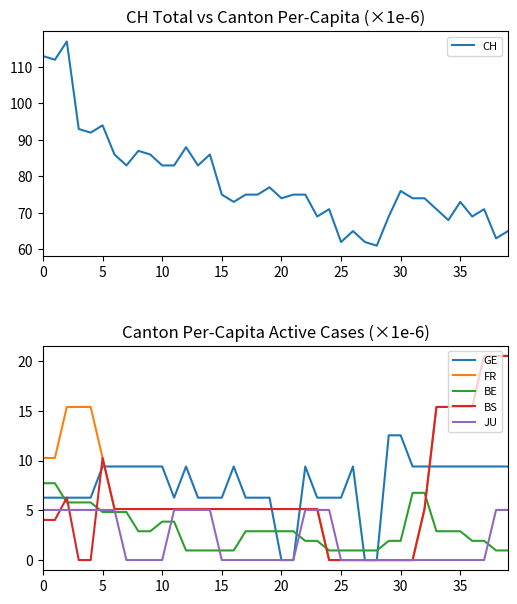

What value does the FR series have at 35?

15.4